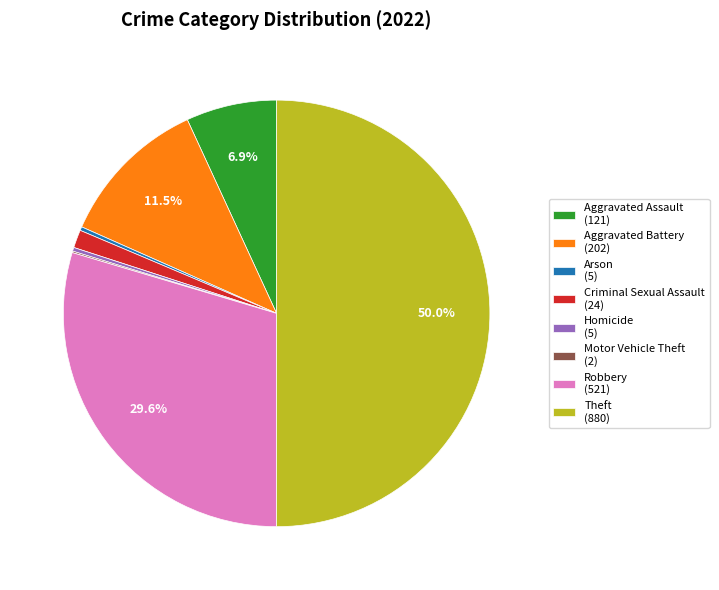

Is Homicide (5) the majority of the pie?

No